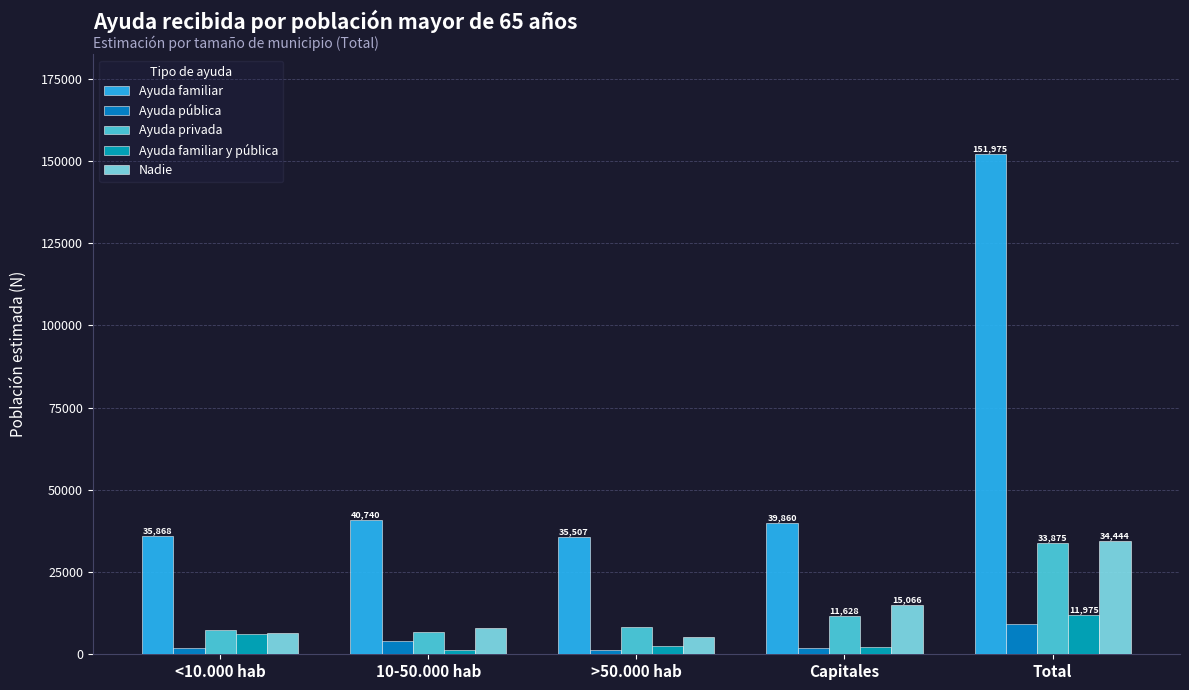

What is the total value across all series at >50.000 hab?

52628